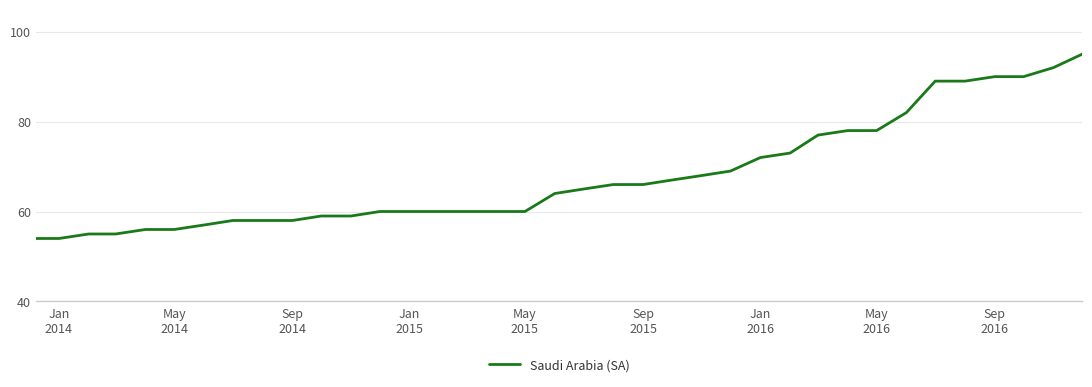

Is this an area chart (filled region under the line)?

No